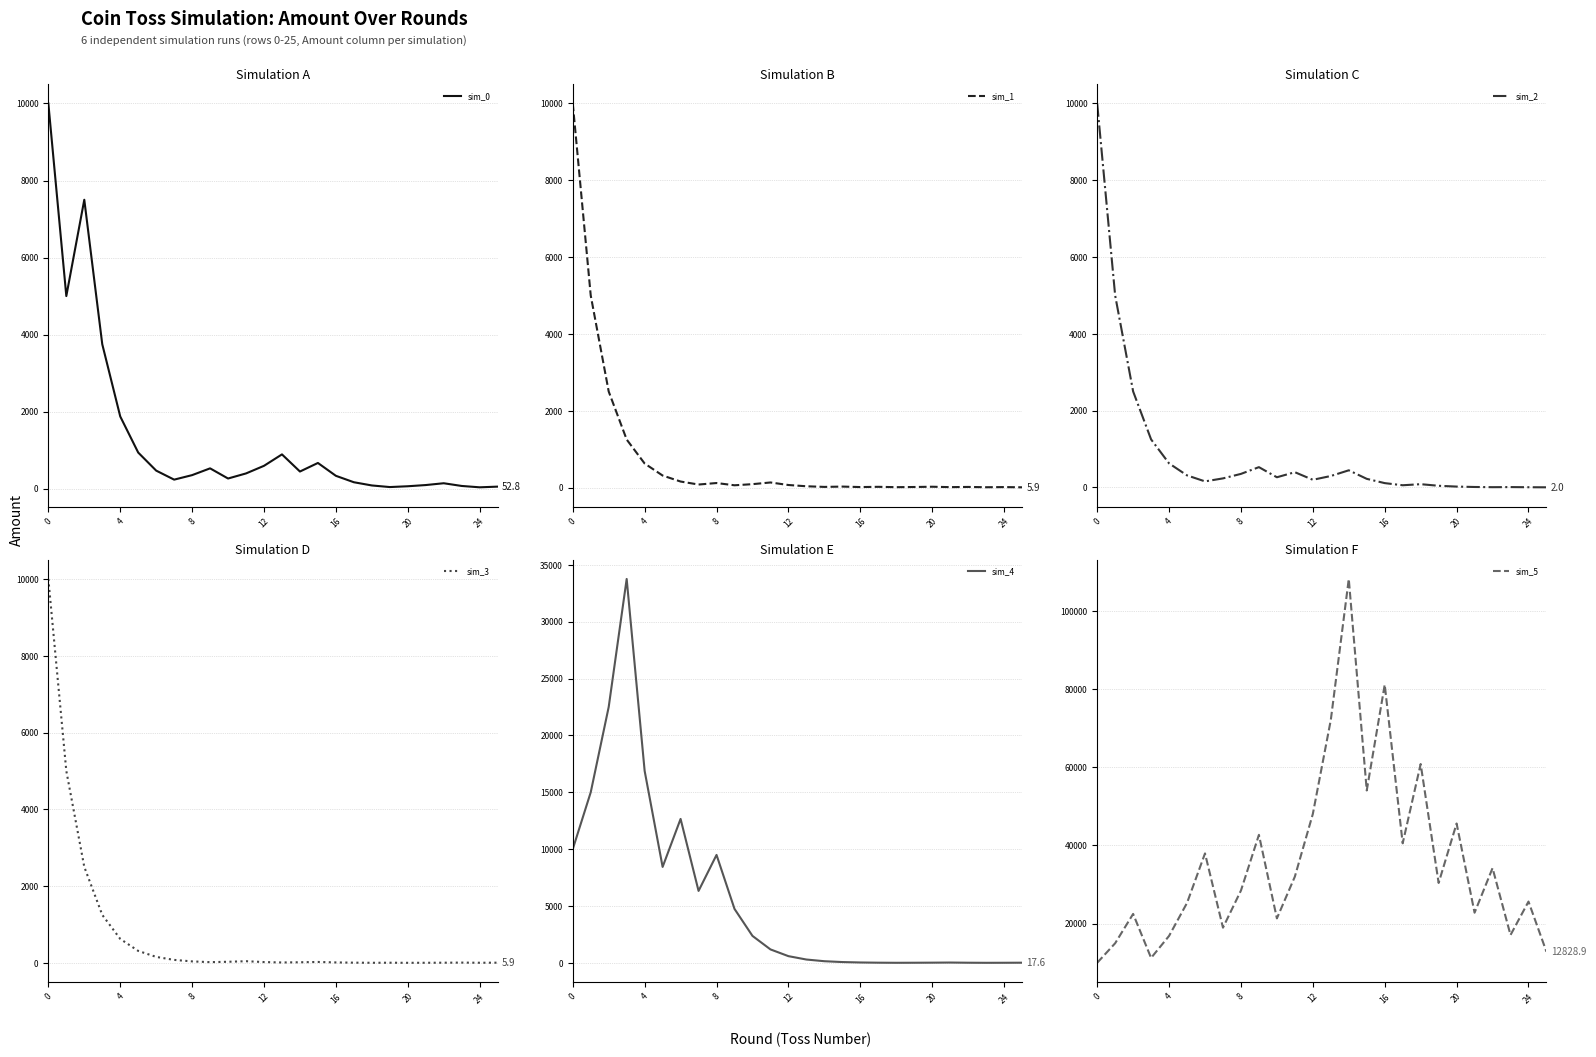

Which category has the lowest value in the sim_3 series?

20